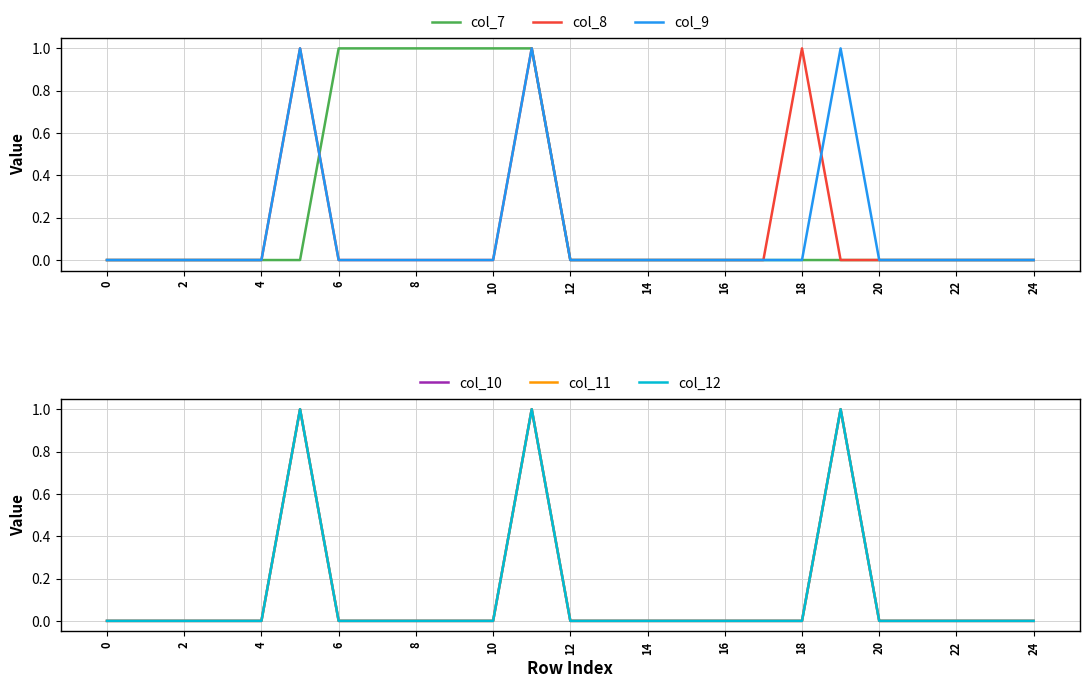

At how many categories does at least one series exceed 0?

9